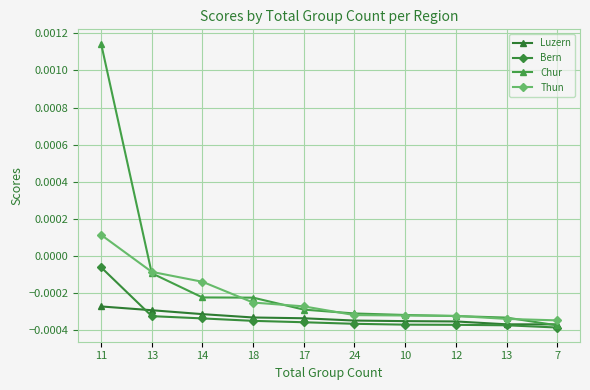

At which label does Chur reach its peak?

11